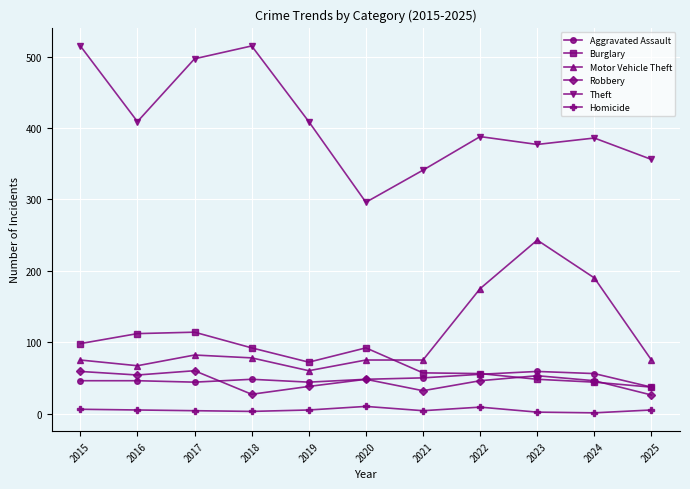

Where is the first local minimum for Burglary?

2019